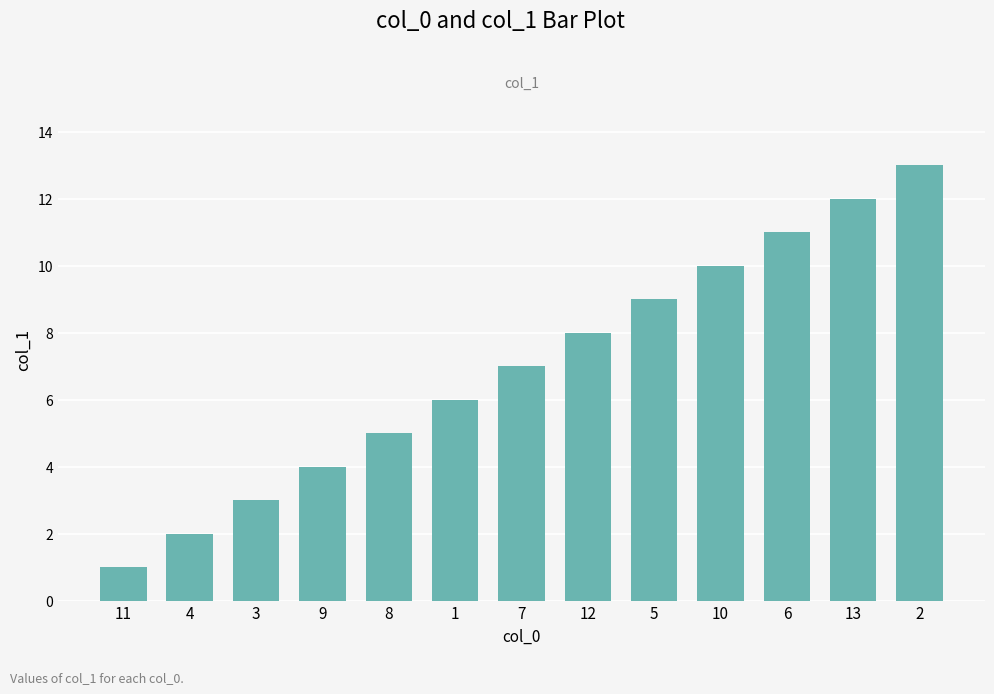

At which label is the value closest to 7?

7